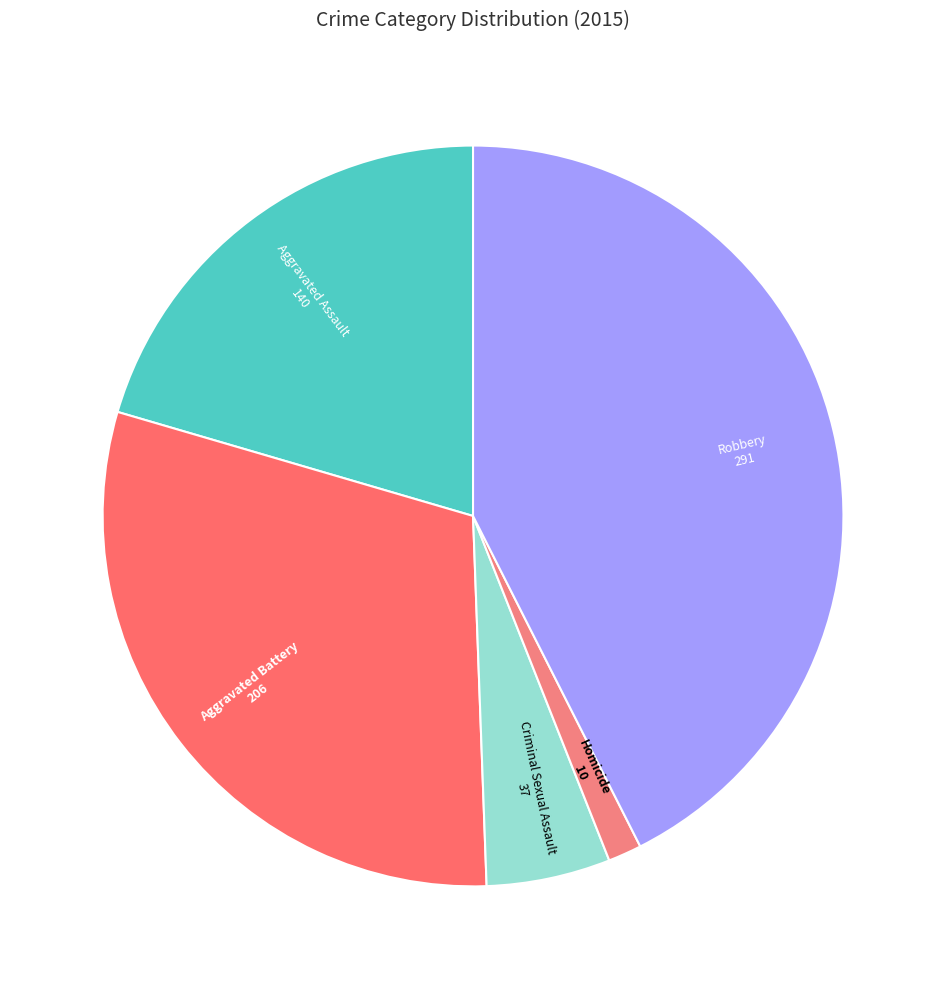

Combined, do Aggravated Battery and Aggravated Assault account for over 50%?

Yes